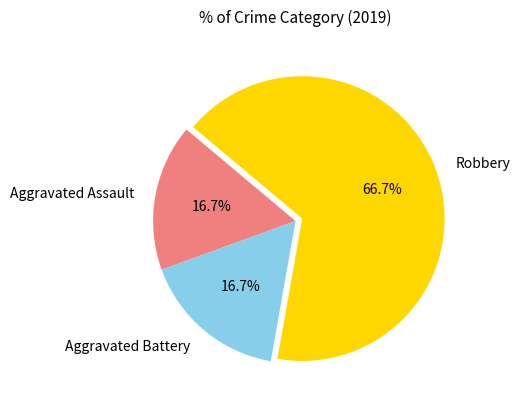

What is the ratio of the value at Robbery to the value at Aggravated Battery?

4.0